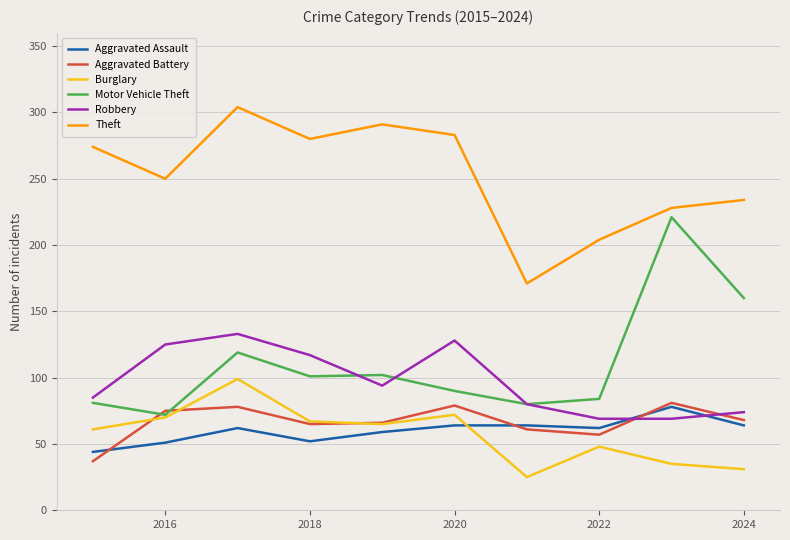

What is the greatest value displayed?

304